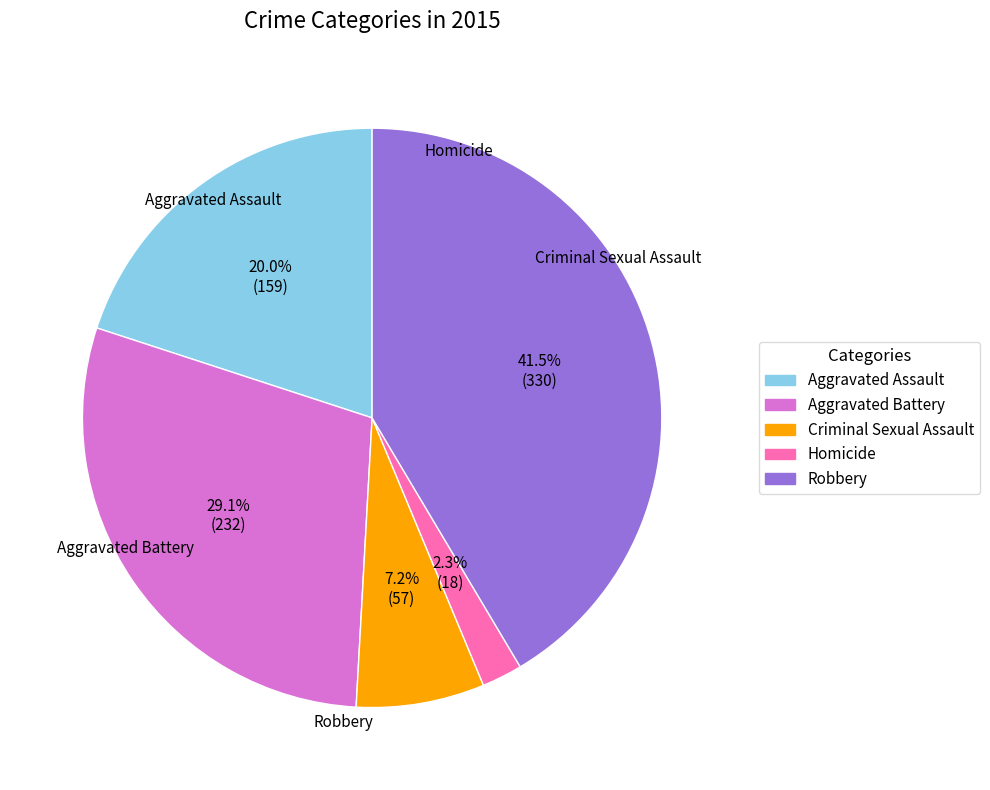

Which has a higher value, Criminal Sexual Assault or Aggravated Assault?

Aggravated Assault